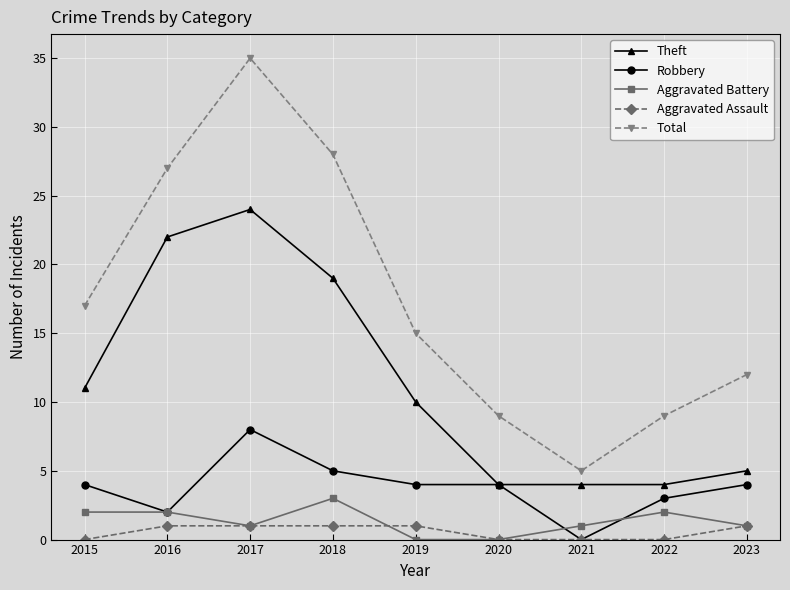

Reading right to left, list all the values displayed in this chart.

Theft: 5	4	4	4	10	19	24	22	11
Robbery: 4	3	0	4	4	5	8	2	4
Aggravated Battery: 1	2	1	0	0	3	1	2	2
Aggravated Assault: 1	0	0	0	1	1	1	1	0
Total: 12	9	5	9	15	28	35	27	17